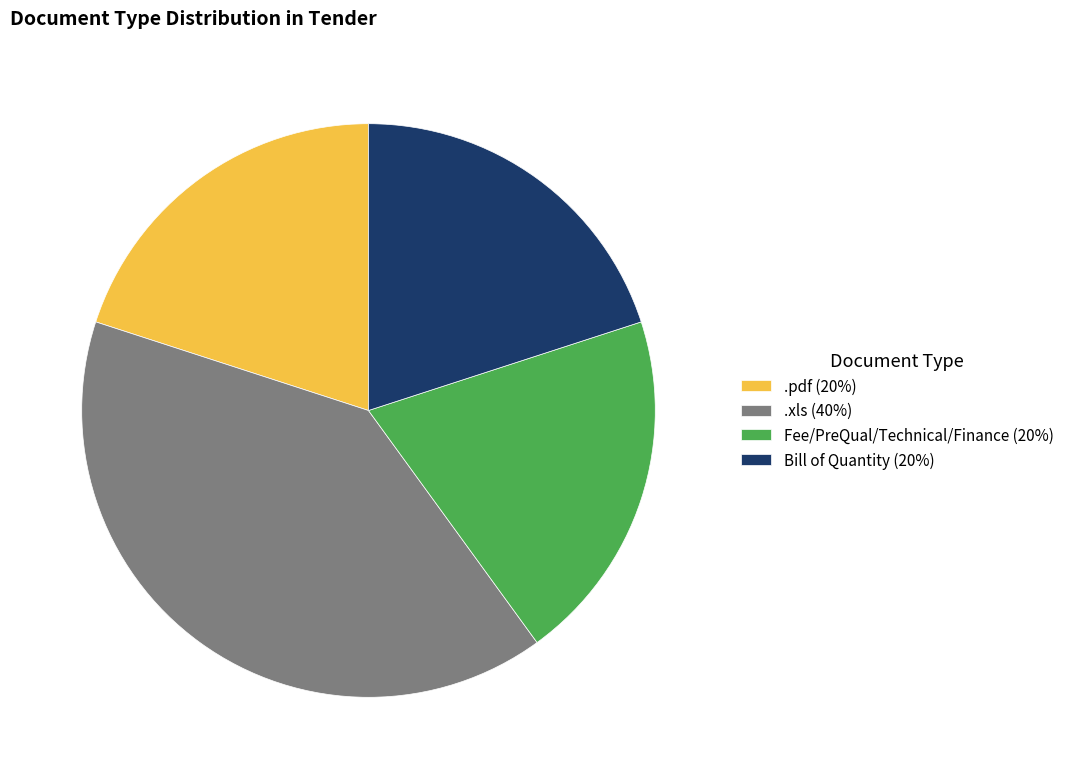

The .xls slice represents 40% of the pie. True or false?

True